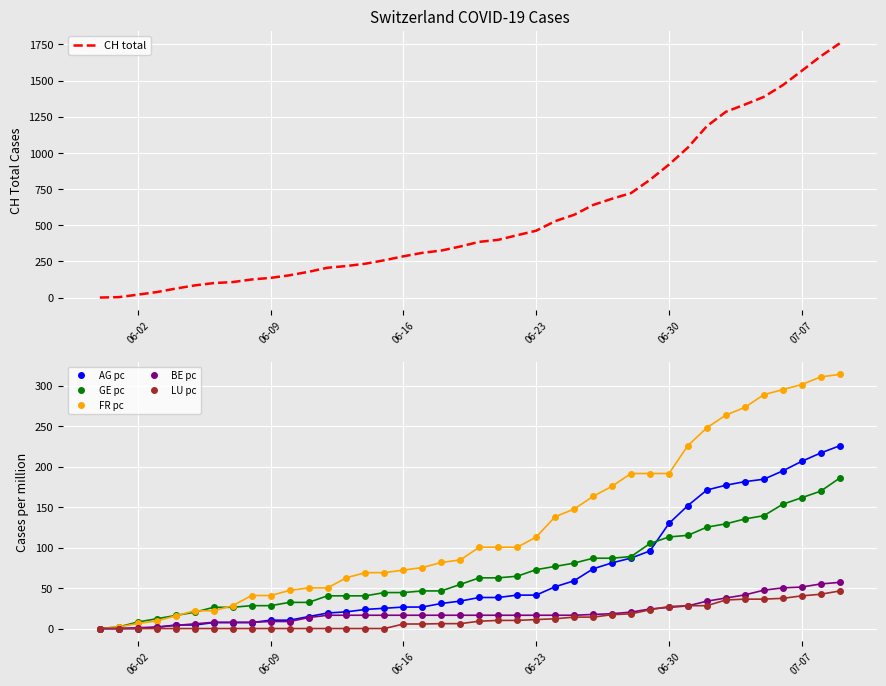

What is the highest value of the AG pc series?

225.6